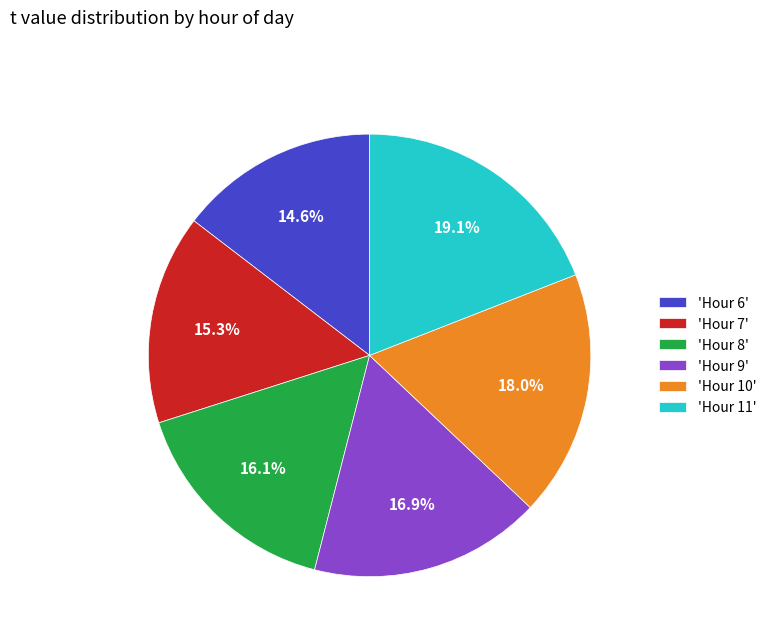

Does 'Hour 9' represent more than half of the total?

No